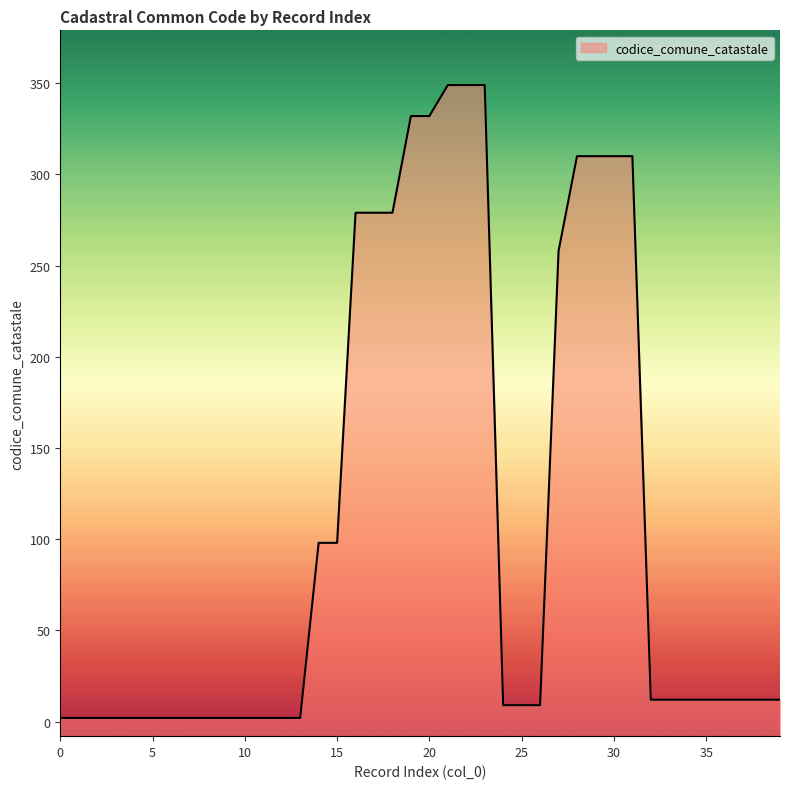

Reading left to right, transcribe all the data shown in this chart.

2	2	2	2	2	2	2	2	2	2	2	2	2	2	98	98	279	279	279	332	332	349	349	349	9	9	9	258	310	310	310	310	12	12	12	12	12	12	12	12